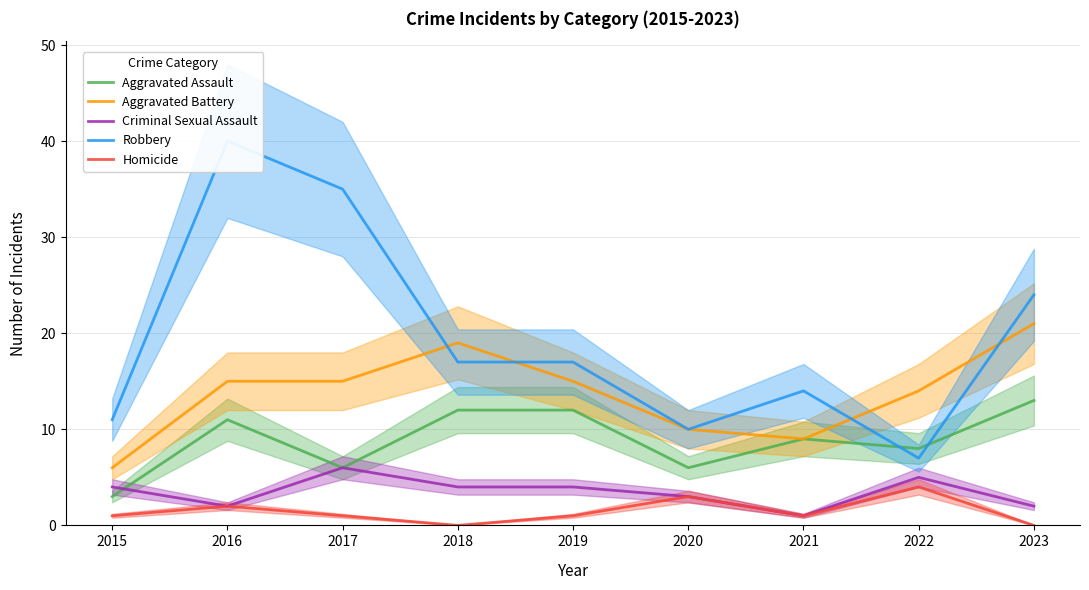

Reading left to right, list all the values displayed in this chart.

Aggravated Assault: 3	11	6	12	12	6	9	8	13
Aggravated Battery: 6	15	15	19	15	10	9	14	21
Criminal Sexual Assault: 4	2	6	4	4	3	1	5	2
Robbery: 11	40	35	17	17	10	14	7	24
Homicide: 1	2	1	0	1	3	1	4	0